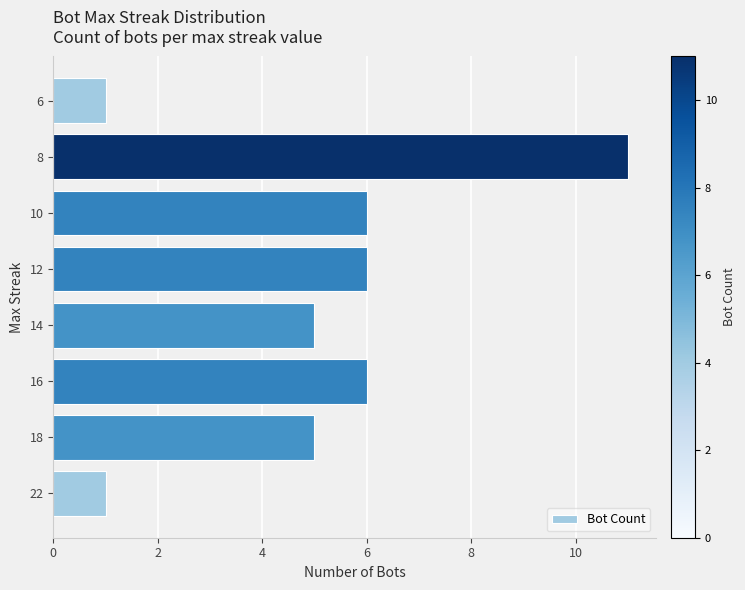

What is the sum of all values?

41